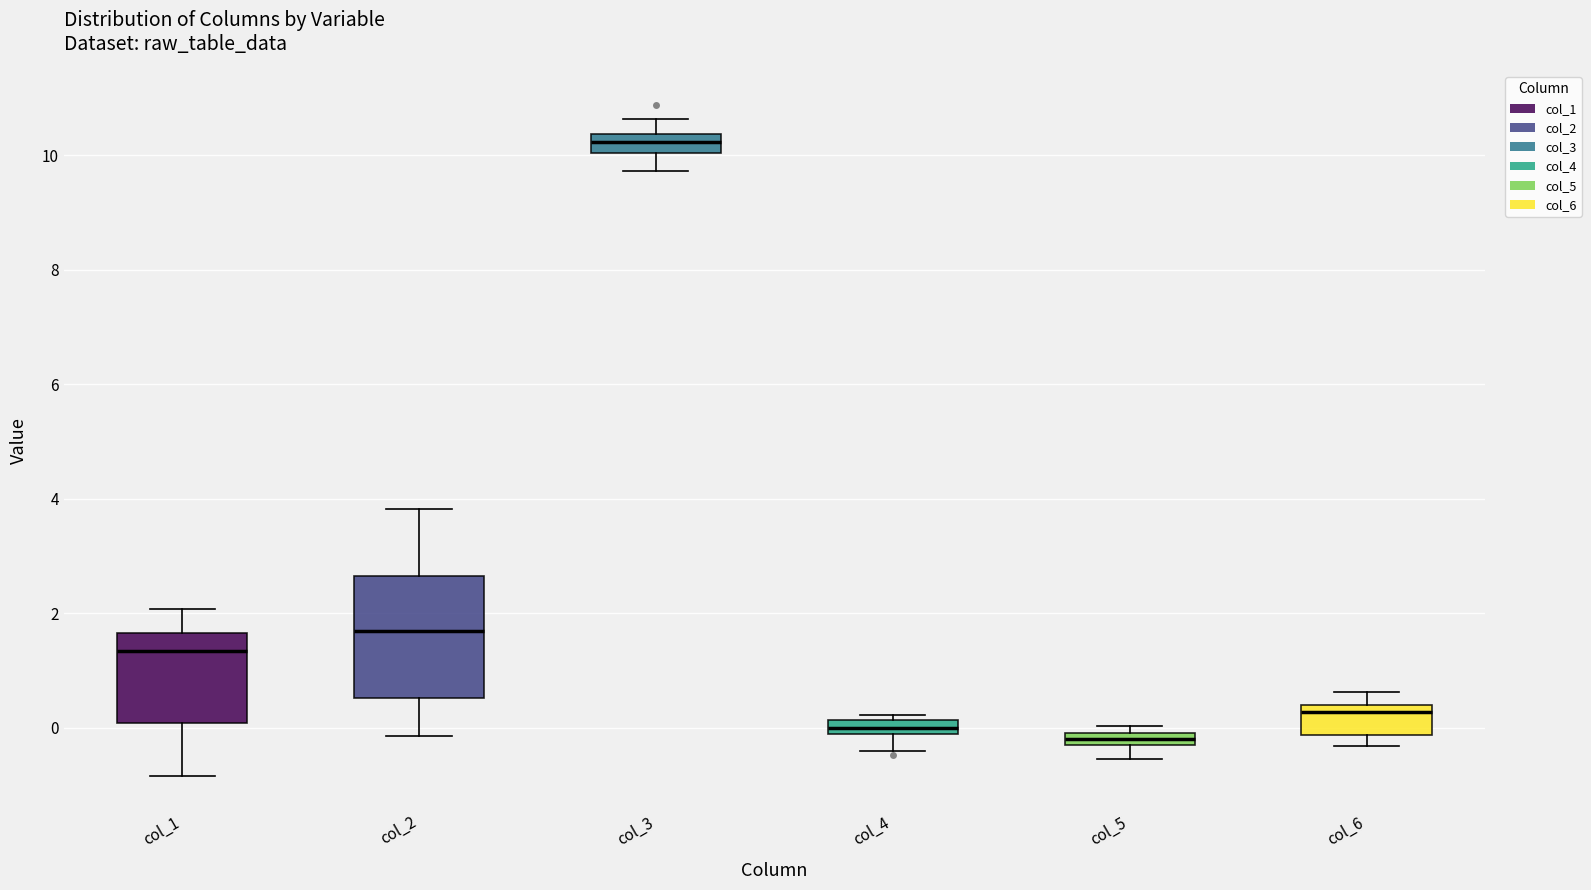

Where does the lower whisker of the box for col_3 end on the y-axis? The values are not printed on the chart, so give them approximately, as read against the axis.

9.8